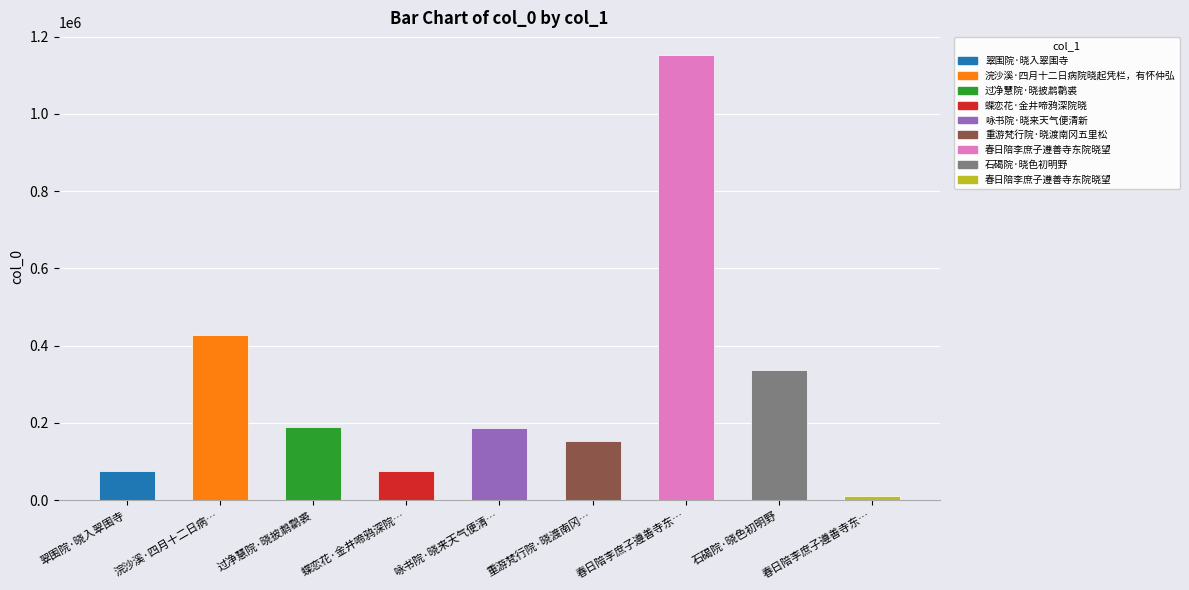

What is the greatest value displayed?

1153840